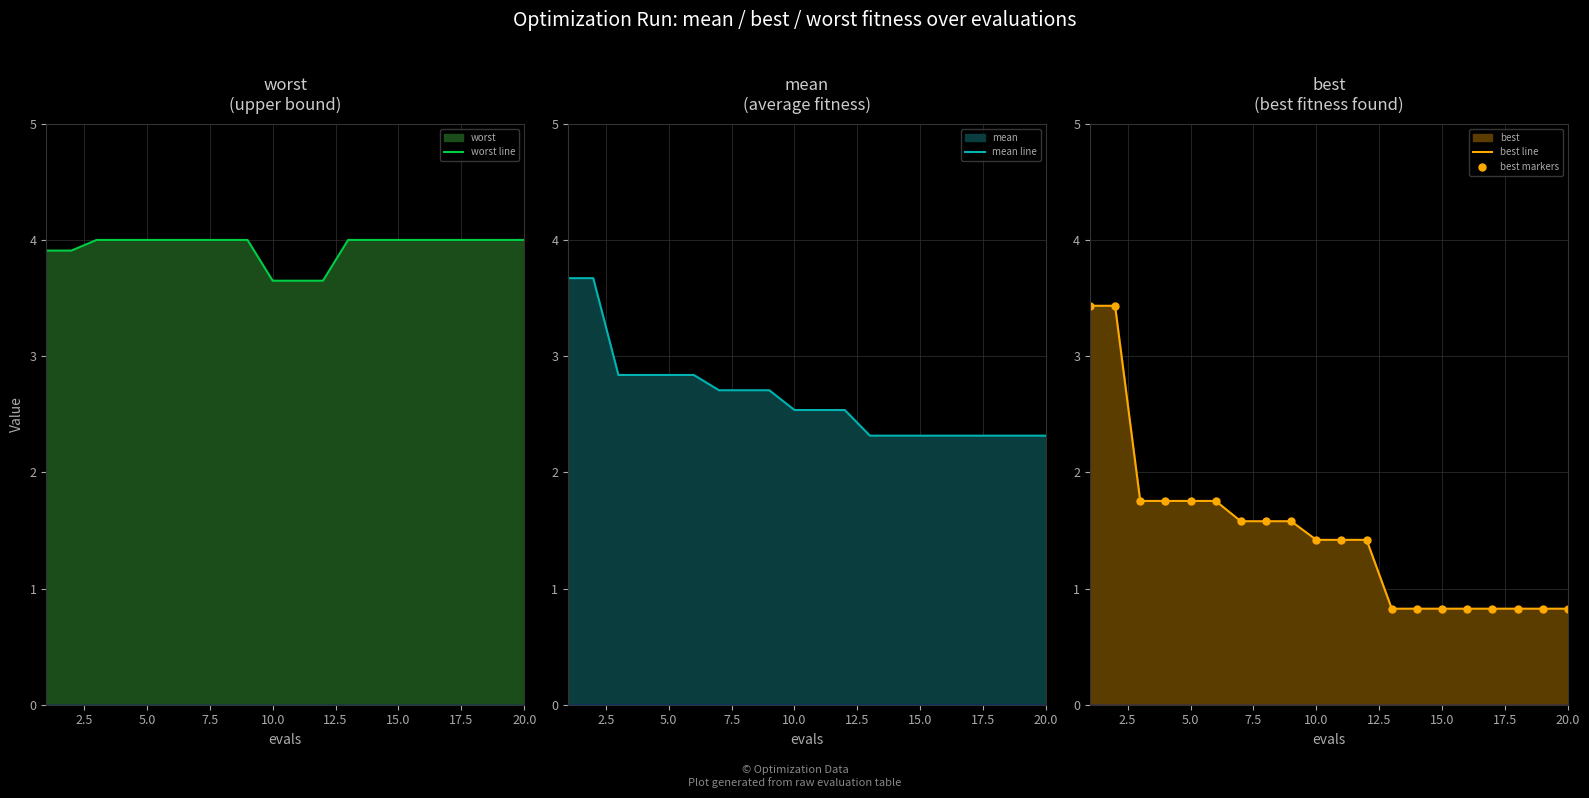

Reading left to right, what are all the values shown in this chart?

worst line: 3.9	3.9	4.0	4.0	4.0	4.0	4.0	4.0	4.0	3.6	3.6	3.6	4.0	4.0	4.0	4.0	4.0	4.0	4.0	4.0
mean line: 3.7	3.7	2.8	2.8	2.8	2.8	2.7	2.7	2.7	2.5	2.5	2.5	2.3	2.3	2.3	2.3	2.3	2.3	2.3	2.3
best line: 3.4	3.4	1.8	1.8	1.8	1.8	1.6	1.6	1.6	1.4	1.4	1.4	0.8	0.8	0.8	0.8	0.8	0.8	0.8	0.8
best markers: 3.4	3.4	1.8	1.8	1.8	1.8	1.6	1.6	1.6	1.4	1.4	1.4	0.8	0.8	0.8	0.8	0.8	0.8	0.8	0.8